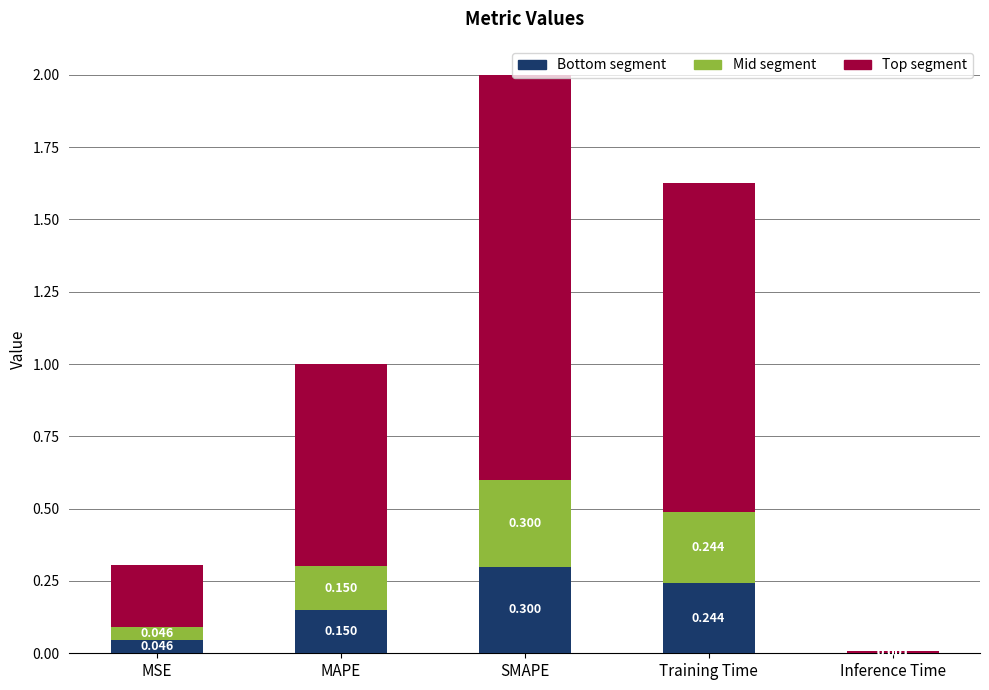

Where is Bottom segment nearest to the value 0?

Inference Time